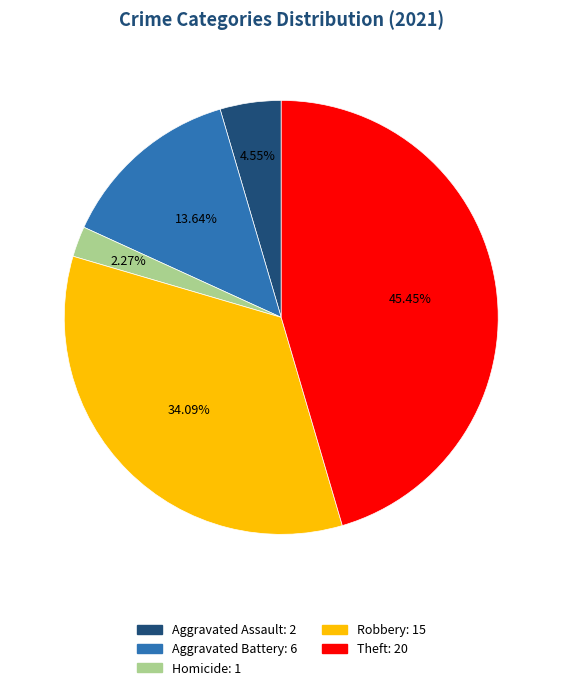

Is there any slice that represents more than half of the pie?

No